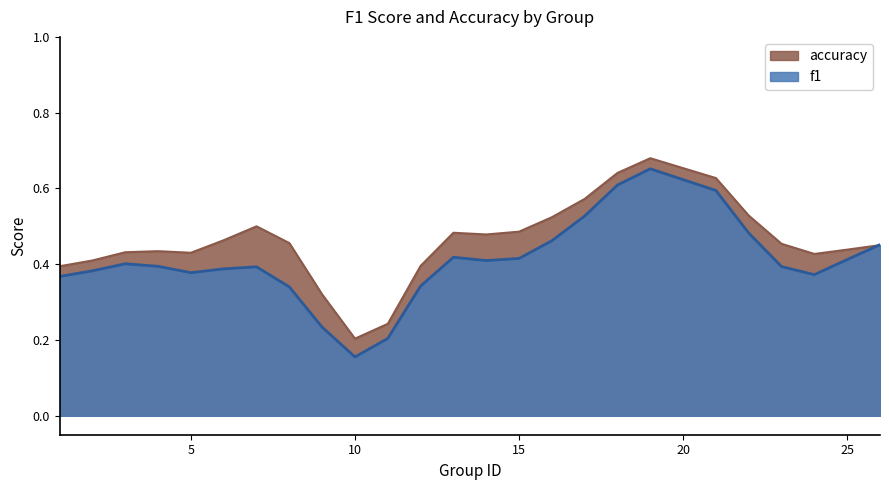

True or false: f1 has a value of 0.2 at 15.

False